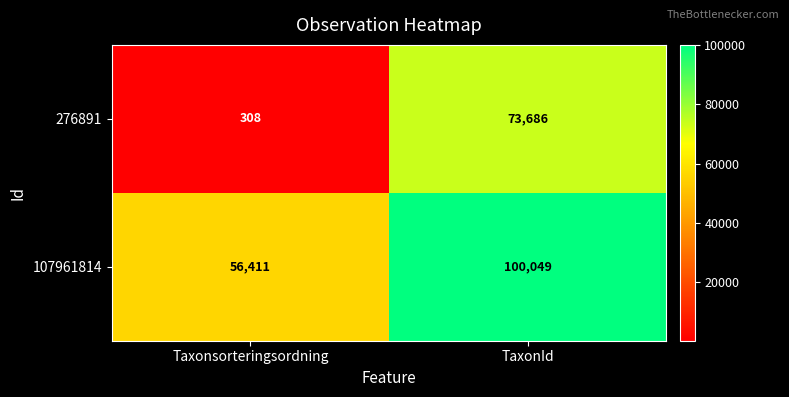

Which series has the largest total across all categories?

107961814